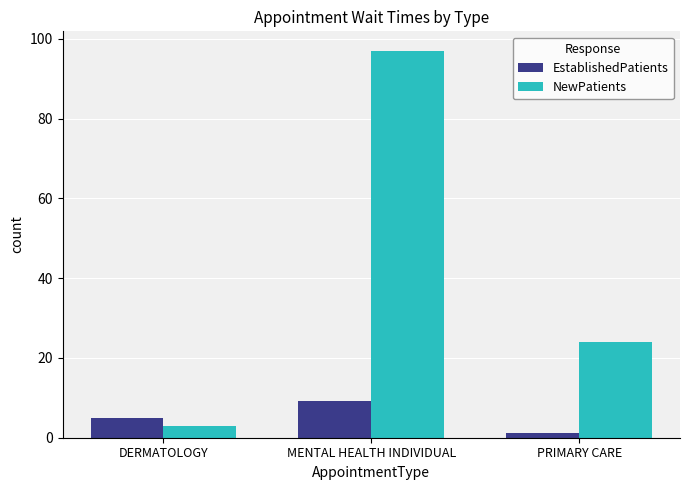

What value does the EstablishedPatients series have at MENTAL HEALTH INDIVIDUAL?

9.2